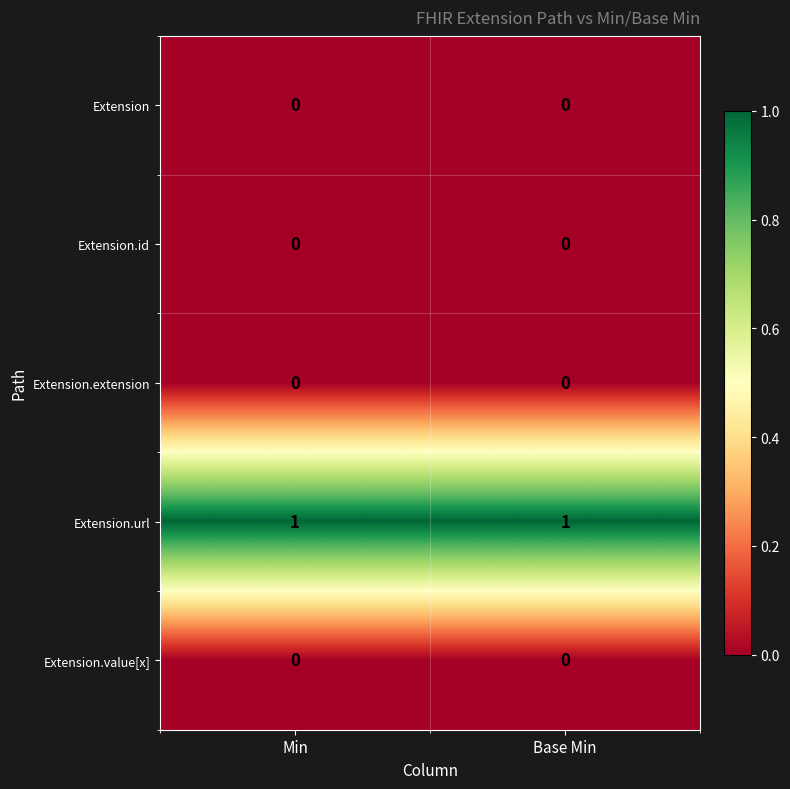

Is it true that Extension.id equals 0 at Min?

True